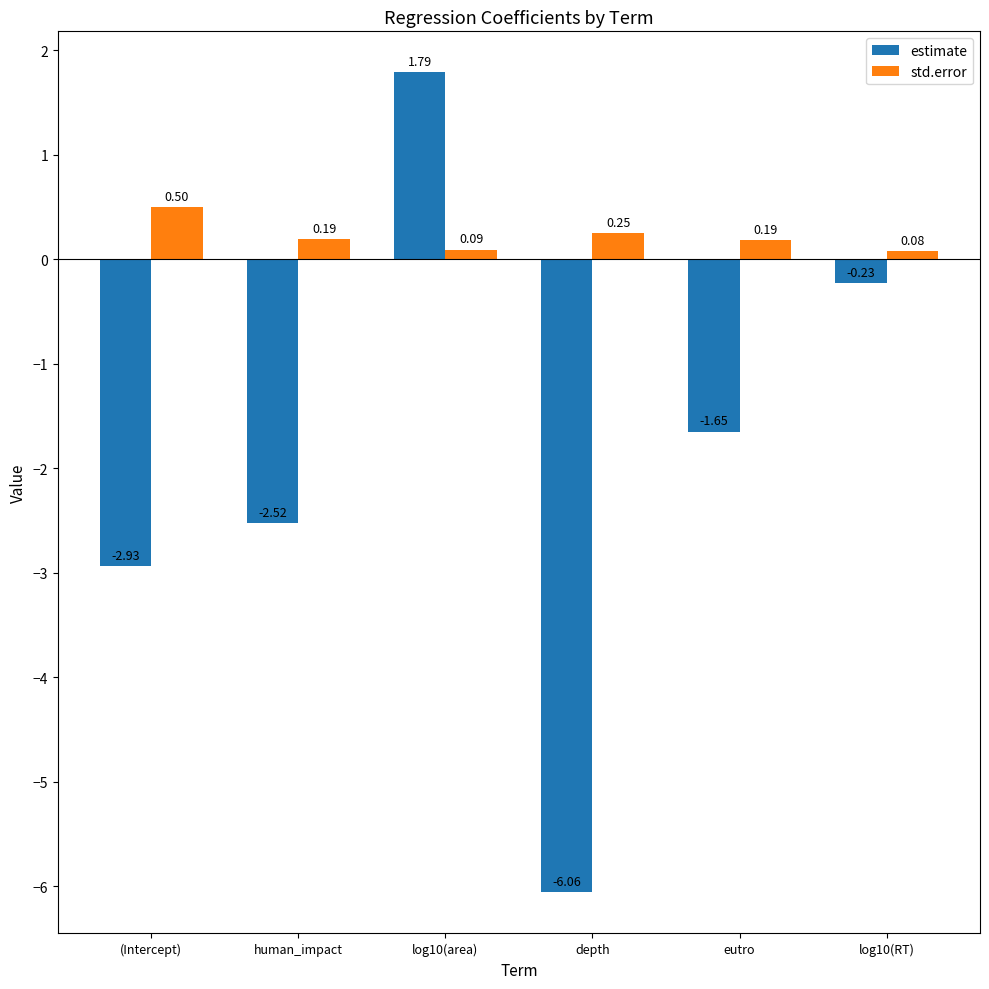

Rank the categories by estimate value from lowest to highest.

depth, (Intercept), human_impact, eutro, log10(RT), log10(area)